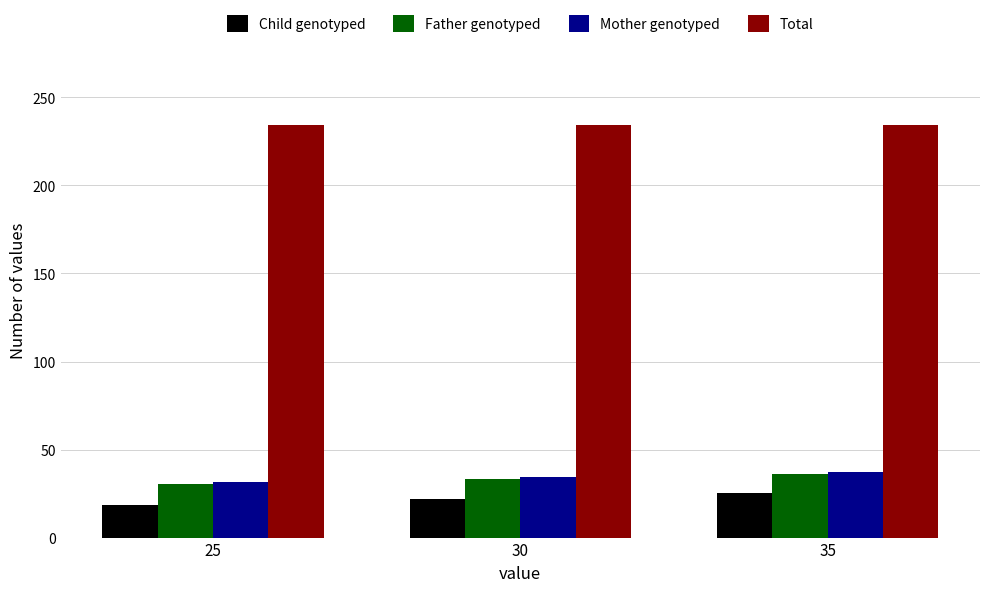

Reading right to left, list all the values displayed in this chart.

Child genotyped: 35=25.4	30=21.7	25=18.3
Father genotyped: 35=36.3	30=33.5	25=30.6
Mother genotyped: 35=37.1	30=34.3	25=31.5
Total: 35=234.6	30=234.6	25=234.6